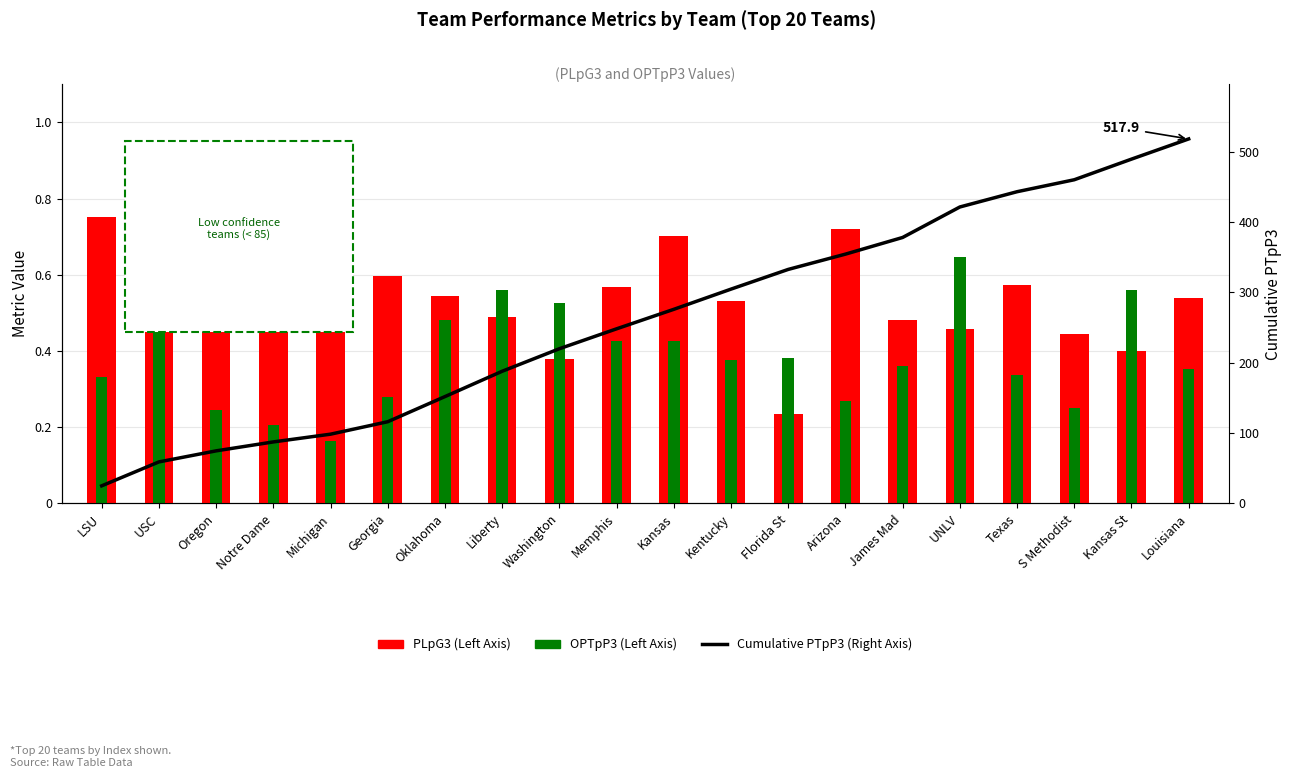

At which label does Cumulative PTpP3 (Right Axis) reach its minimum?

LSU